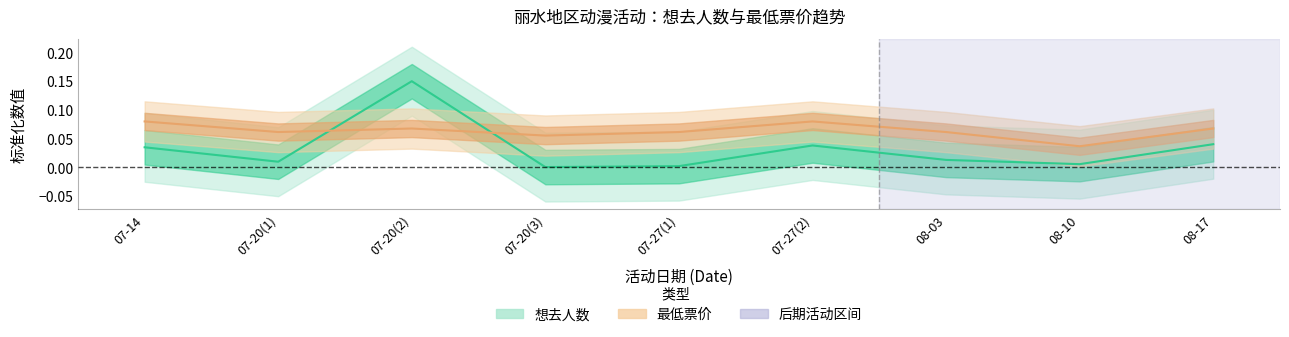

Which series ends up on top after the final intersection of 想去人数 and 最低票价?

最低票价